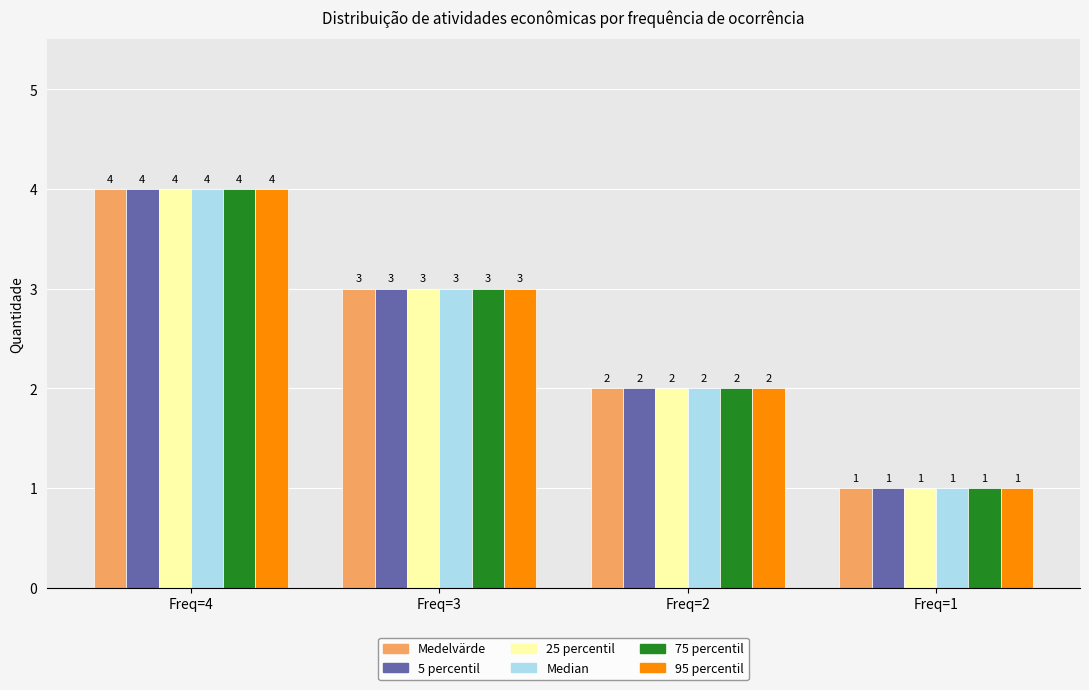

Reading right to left, extract all data points from this chart.

Medelvärde: 1	2	3	4
5 percentil: 1	2	3	4
25 percentil: 1	2	3	4
Median: 1	2	3	4
75 percentil: 1	2	3	4
95 percentil: 1	2	3	4